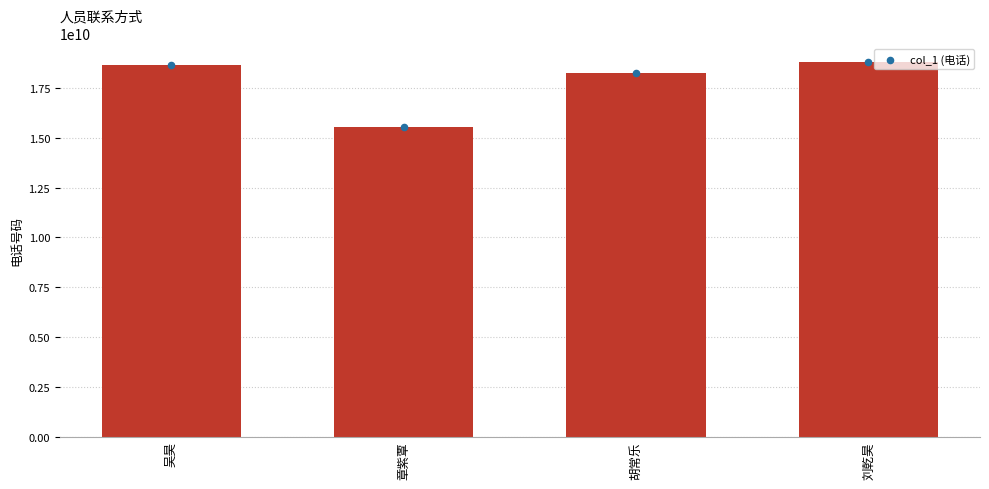

What is the change in value from 胡常乐 to 刘乾昊?

+561930678